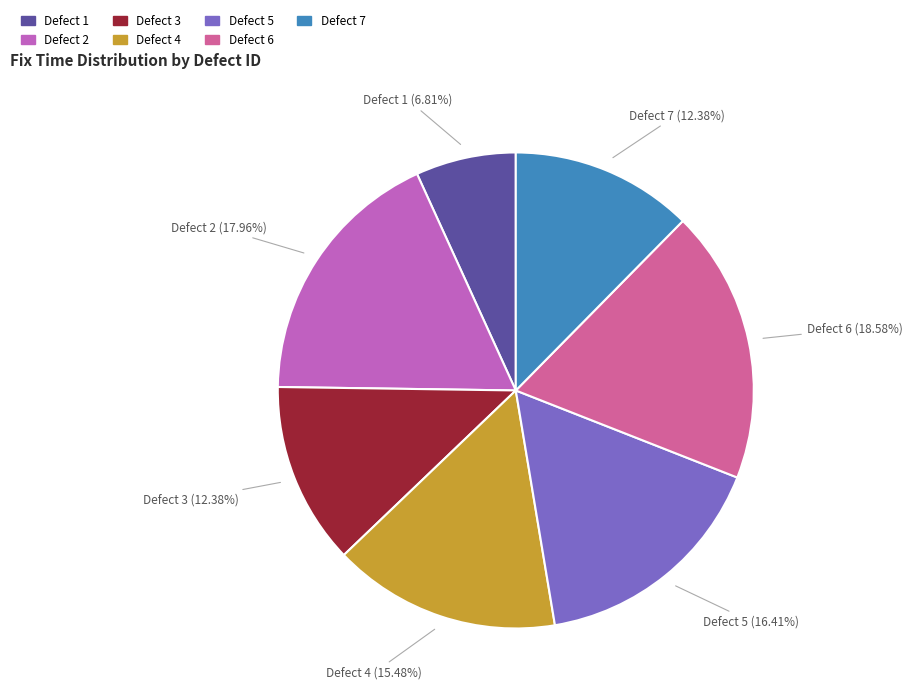

Which category has the smallest portion of the pie?

Defect 1